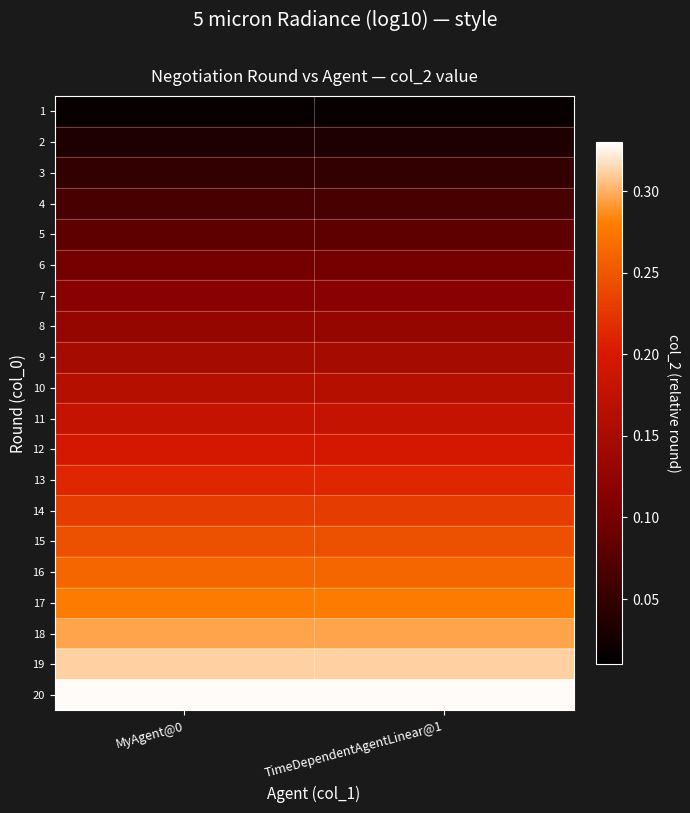

Which series has the largest total across all categories?

20